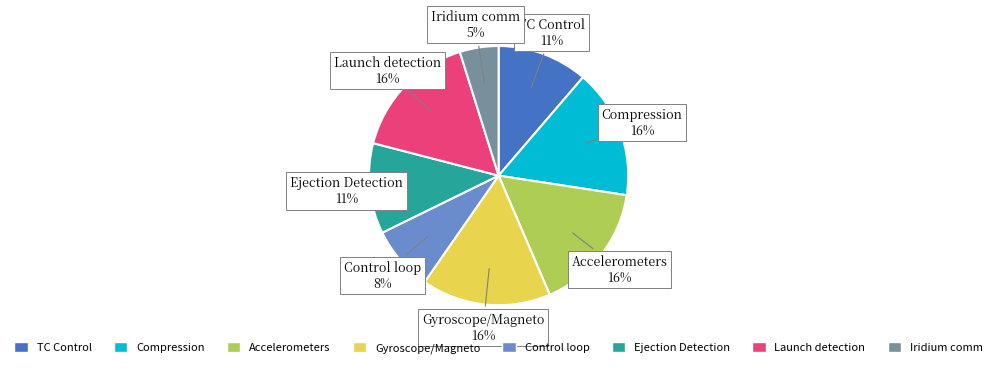

Is there any slice that represents more than half of the pie?

No